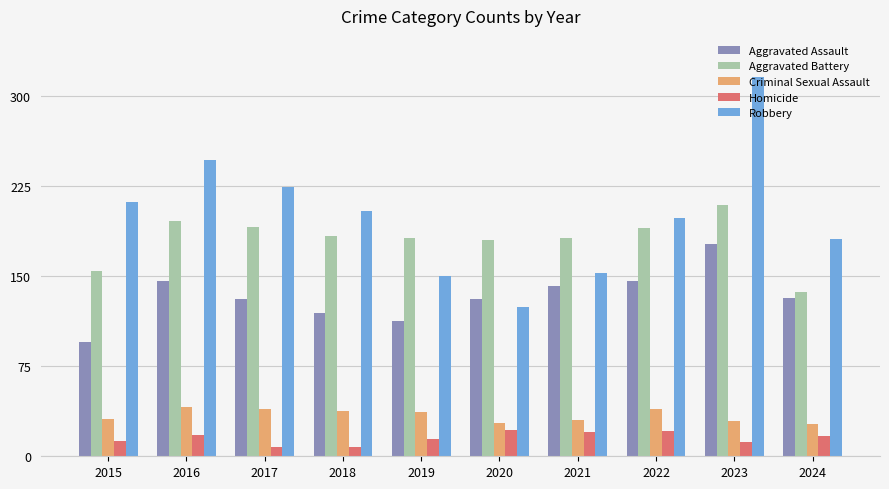

Rank the series by their maximum value, from highest to lowest.

Robbery, Aggravated Battery, Aggravated Assault, Criminal Sexual Assault, Homicide